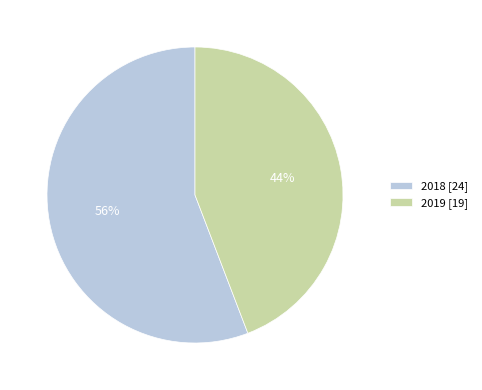

Do 2018 [24] and 2019 [19] together represent more than half of the pie?

Yes